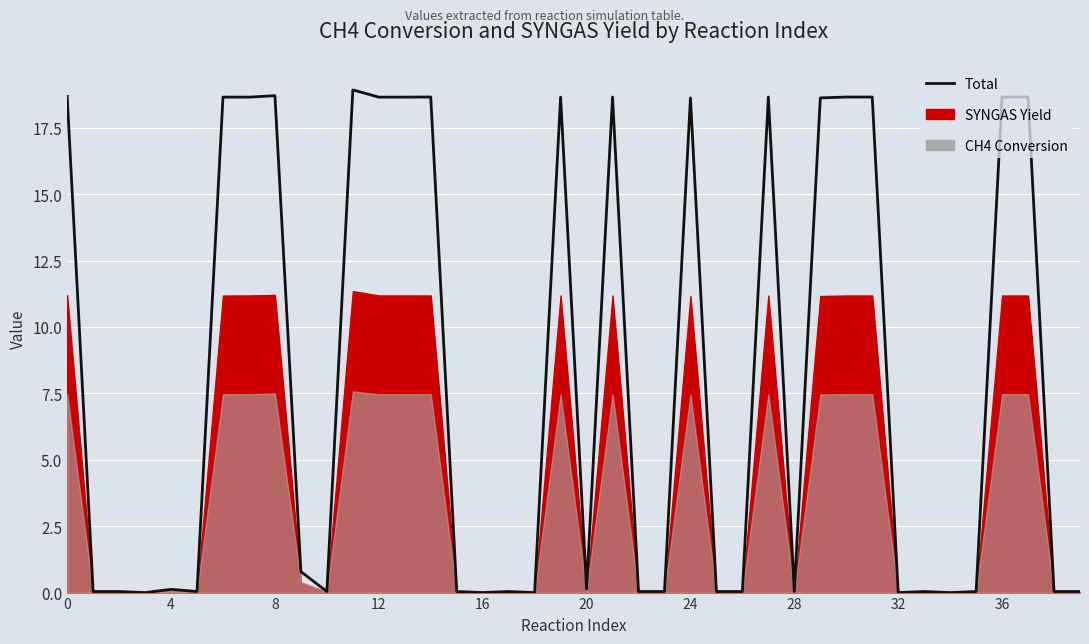

What is the difference between the values at 22 and 16?

0.1